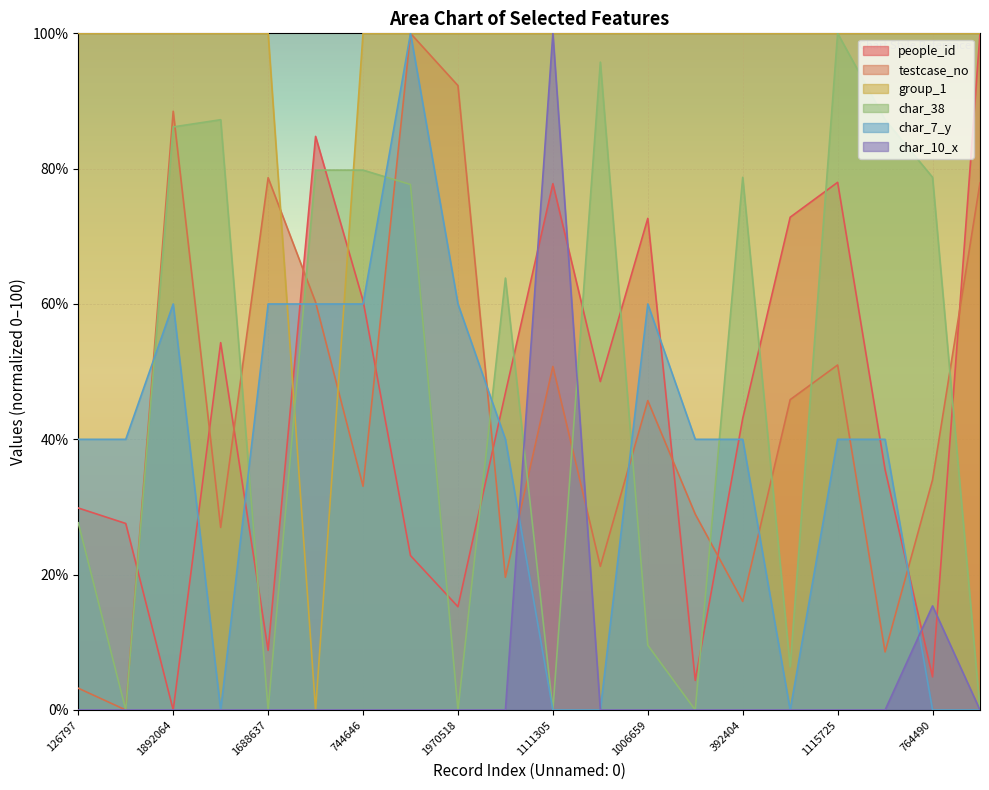

Where do char_38 and char_7_y first cross each other?

60197 and 1892064